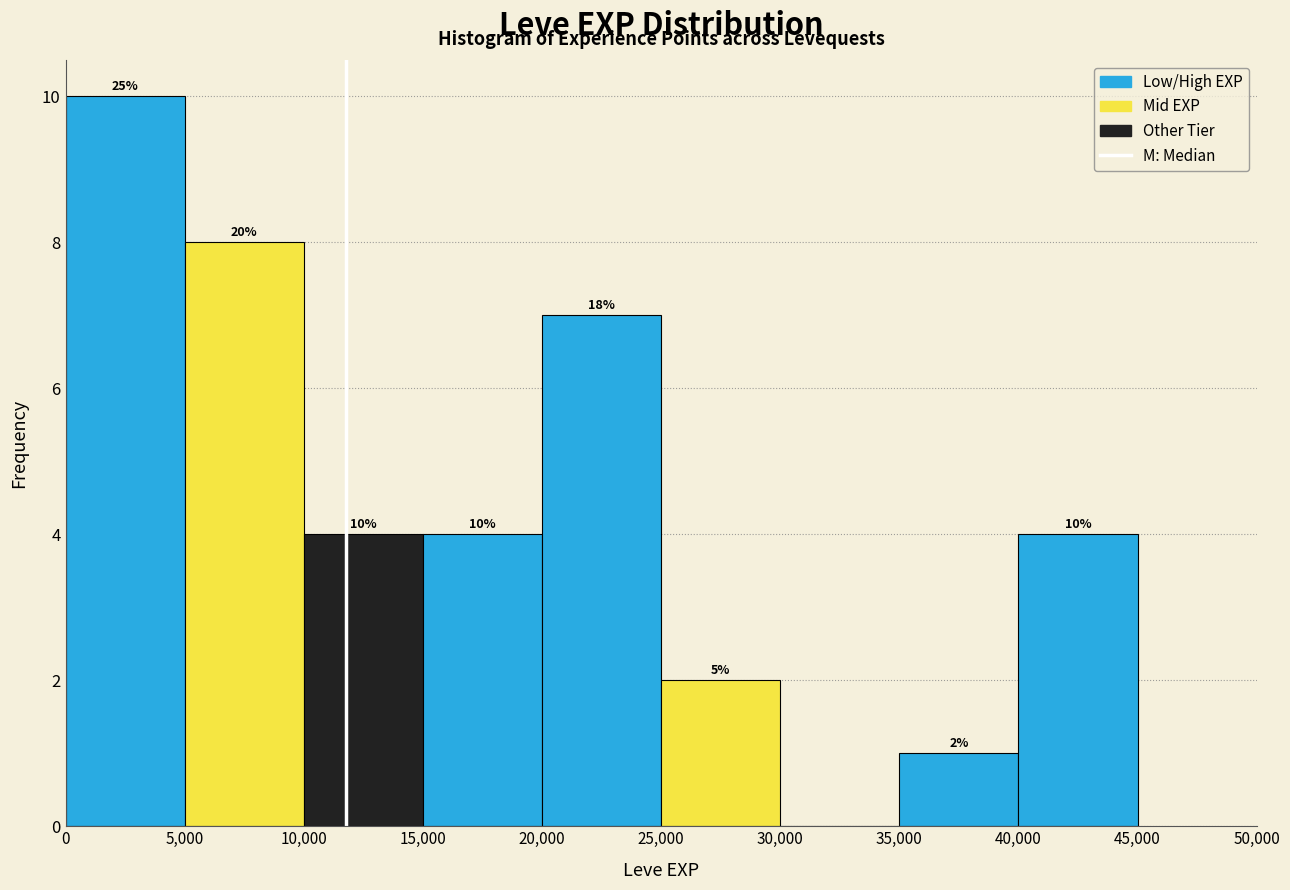

Which range on the x-axis has the tallest bar?

0 to 5,000